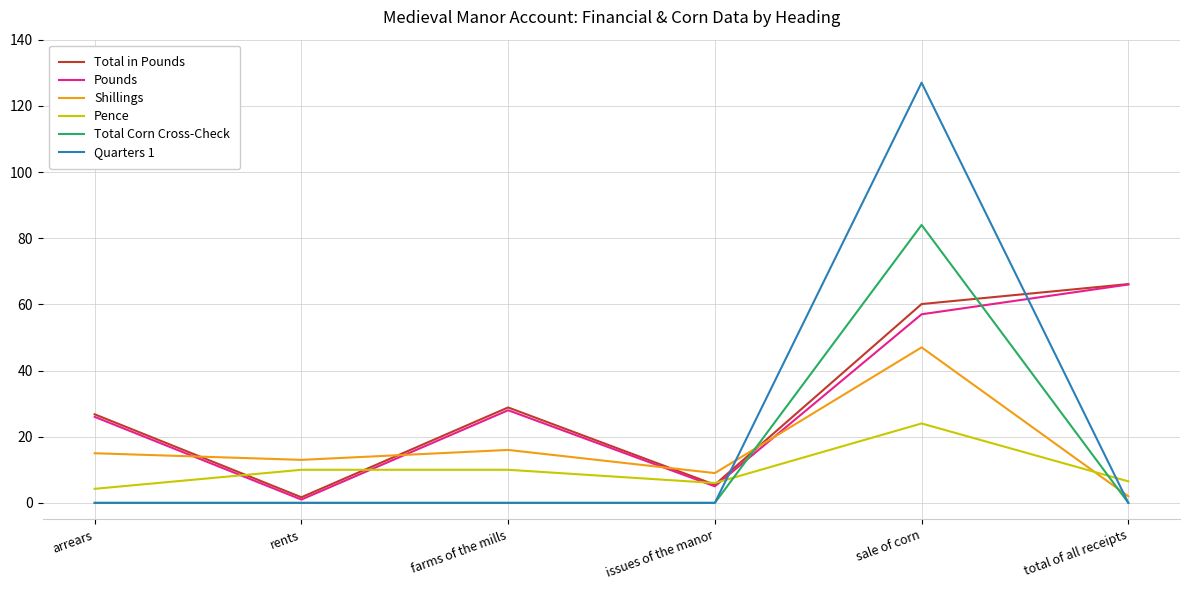

At which category is the sum across all series the highest?

sale of corn